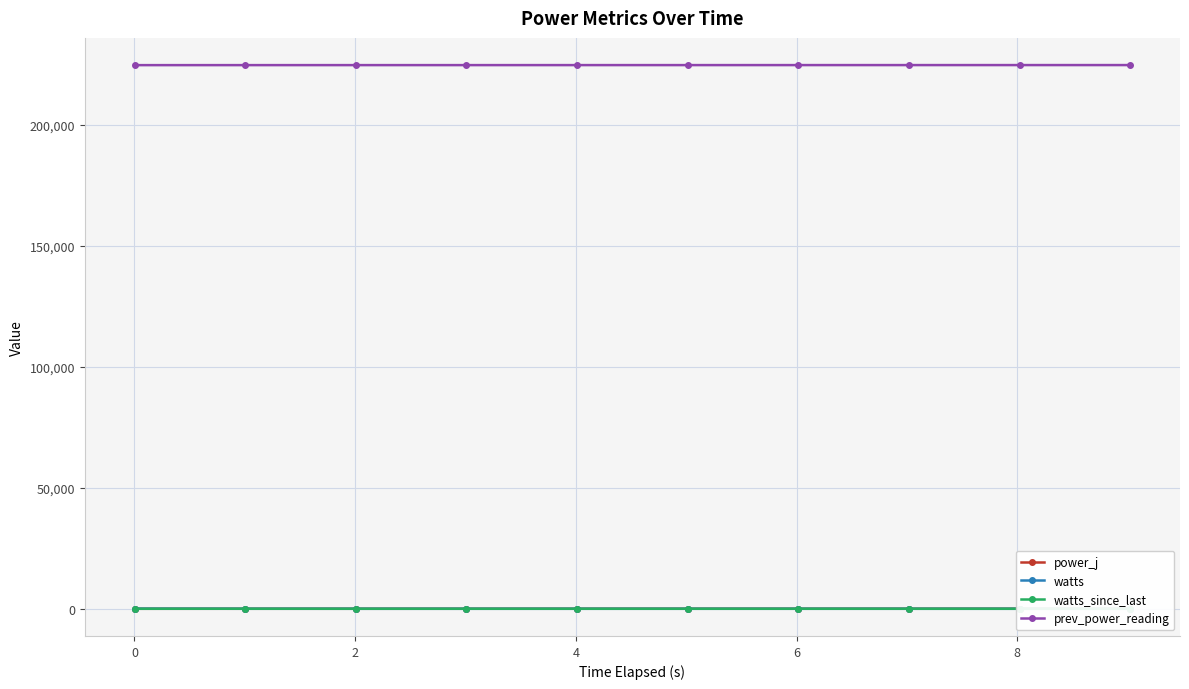

What is the value of the prev_power_reading point at the 7th from the left?

224819.9